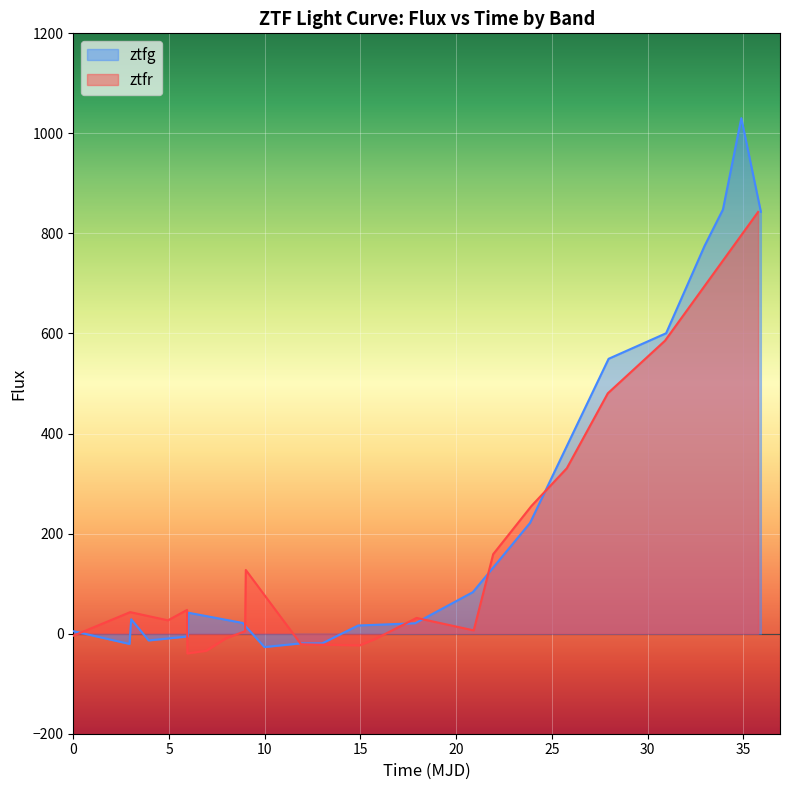

What is the maximum value for ztfg?

1030.5